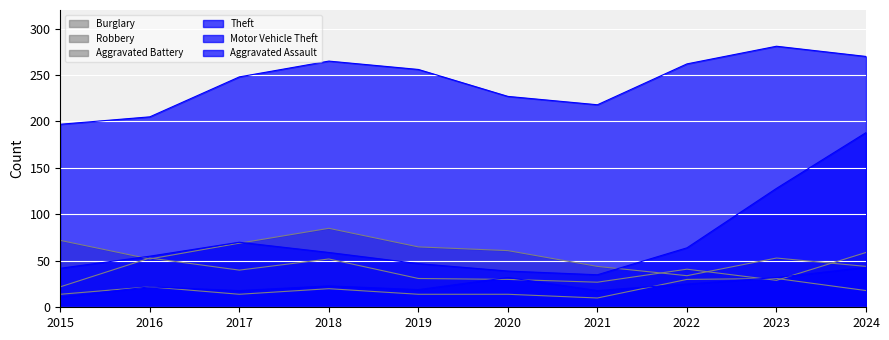

Is the value of Robbery at 2023 greater than the value of Burglary at 2023?

No